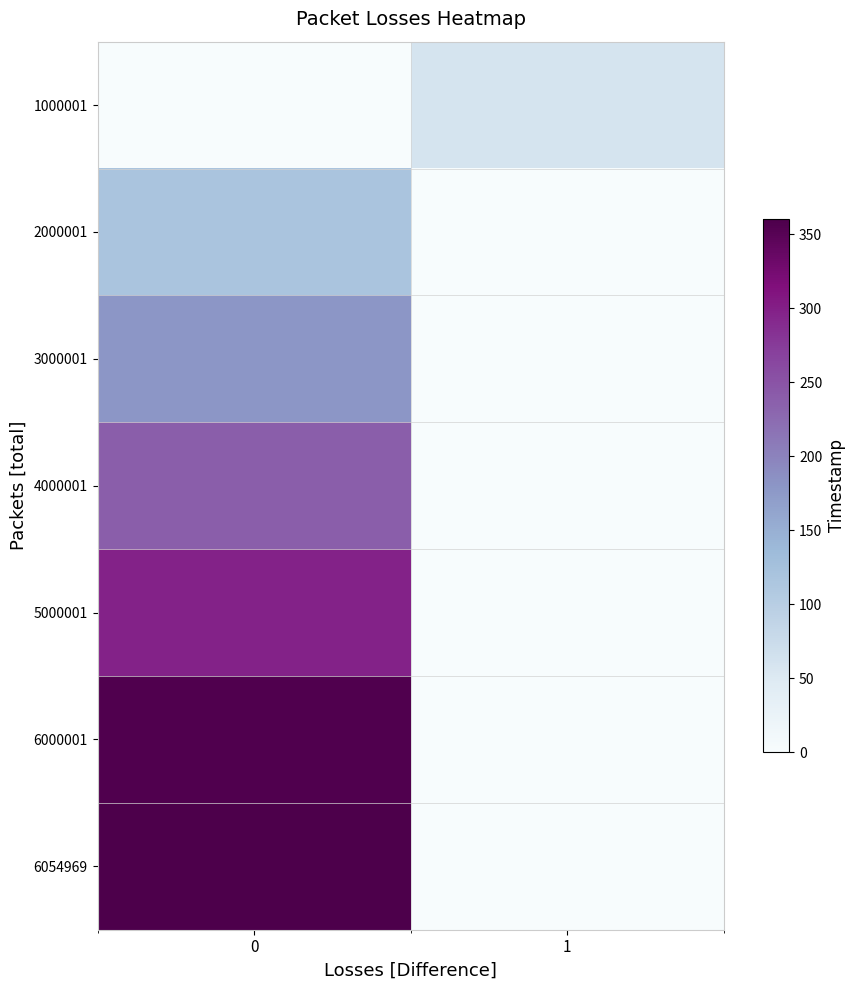

Reading left to right, what are all the values shown in this chart?

1000001: 0=0.0	1=59.6
2000001: 0=119.4	1=0.0
3000001: 0=178.7	1=0.0
4000001: 0=237.7	1=0.0
5000001: 0=297.0	1=0.0
6000001: 0=356.7	1=0.0
6054969: 0=360.0	1=0.0